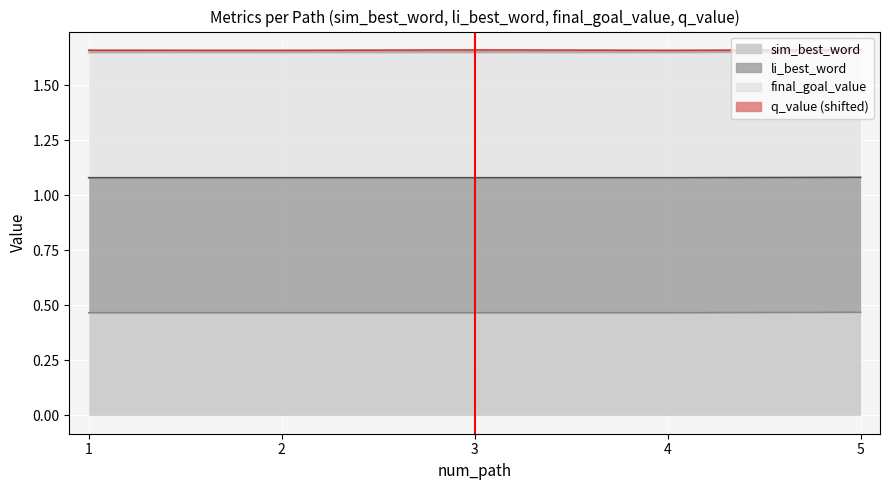

What is the sum of the li_best_word values at 2 and 1?

2.2